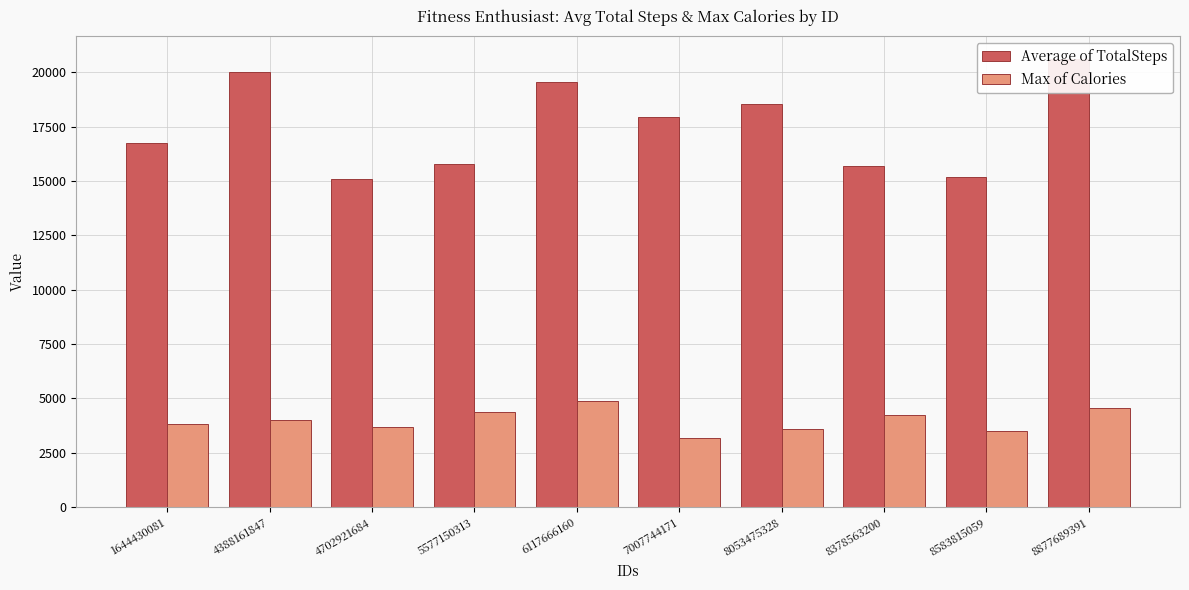

What is the value of the Max of Calories bar at the 3rd from the left?

3691.0